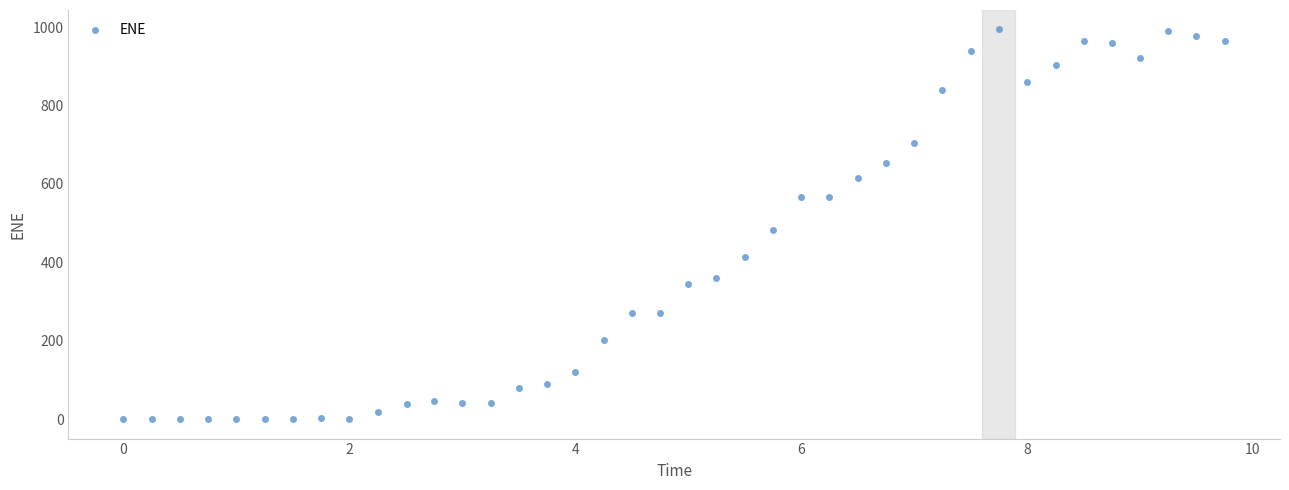

What is the range of Y values (max minus min)?

994.0